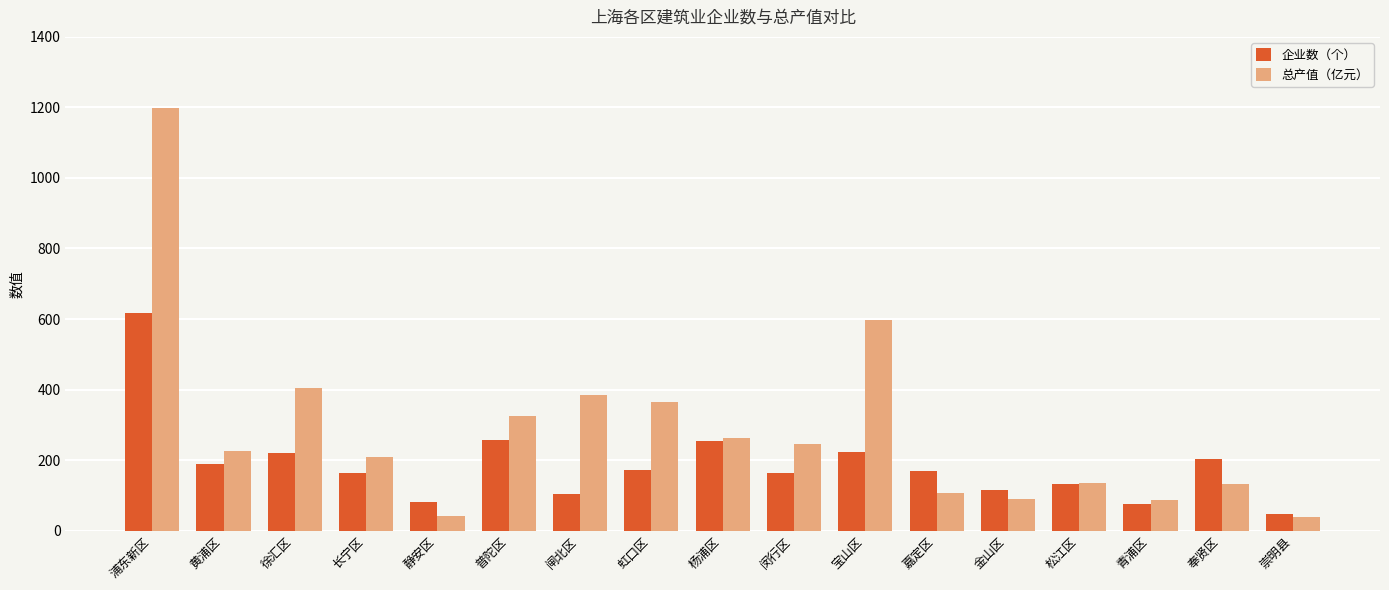

What is the smallest value displayed?

39.9